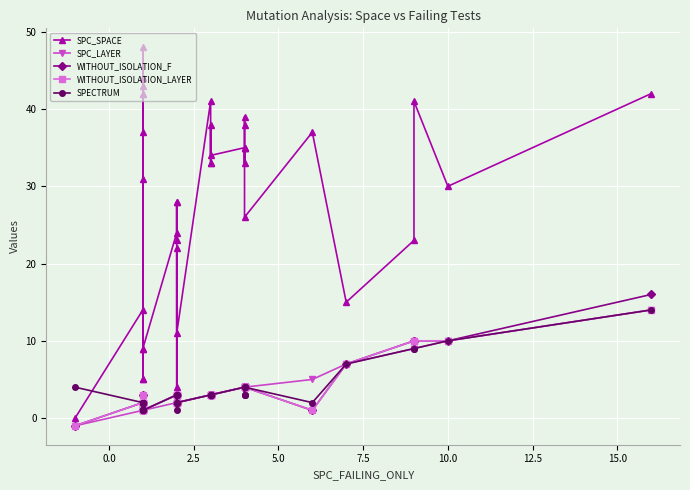

Reading left to right, list all the values displayed in this chart.

SPC_SPACE: 0	14	5	43	31	37	48	42	44	5	44	9	42	9	24	28	23	28	3	4	22	11	41	33	33	38	34	35	35	35	33	39	38	26	37	15	23	41	30	42
SPC_LAYER: -1	1	1	1	1	1	1	1	1	1	1	1	1	1	2	2	2	2	2	2	2	2	3	3	3	3	3	4	4	4	4	4	4	4	5	7	9	9	10	14
WITHOUT_ISOLATION_F: -1	2	2	1	2	2	1	1	2	3	2	1	1	1	3	2	2	2	3	3	3	2	3	3	3	3	3	4	4	4	4	4	4	4	1	7	10	10	10	16
WITHOUT_ISOLATION_LAYER: -1	2	2	1	2	2	1	1	2	3	2	1	1	1	3	2	2	2	3	3	3	2	3	3	3	3	3	4	4	4	4	4	4	4	1	7	10	10	10	14
SPECTRUM: 4	2	2	1	2	2	1	1	2	2	2	1	1	1	3	2	1	2	3	3	3	2	3	3	3	3	3	4	3	3	3	4	4	4	2	7	9	9	10	14